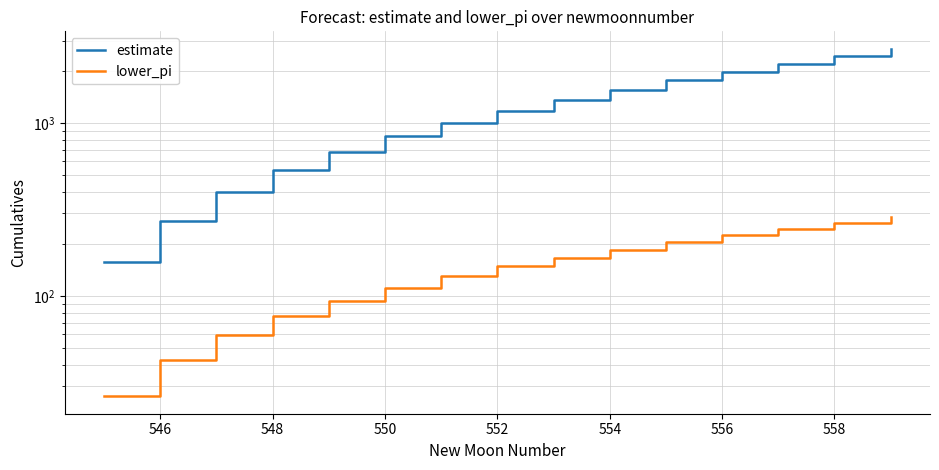

What is the difference between the maximum and second lowest values in the estimate series?

2422.4